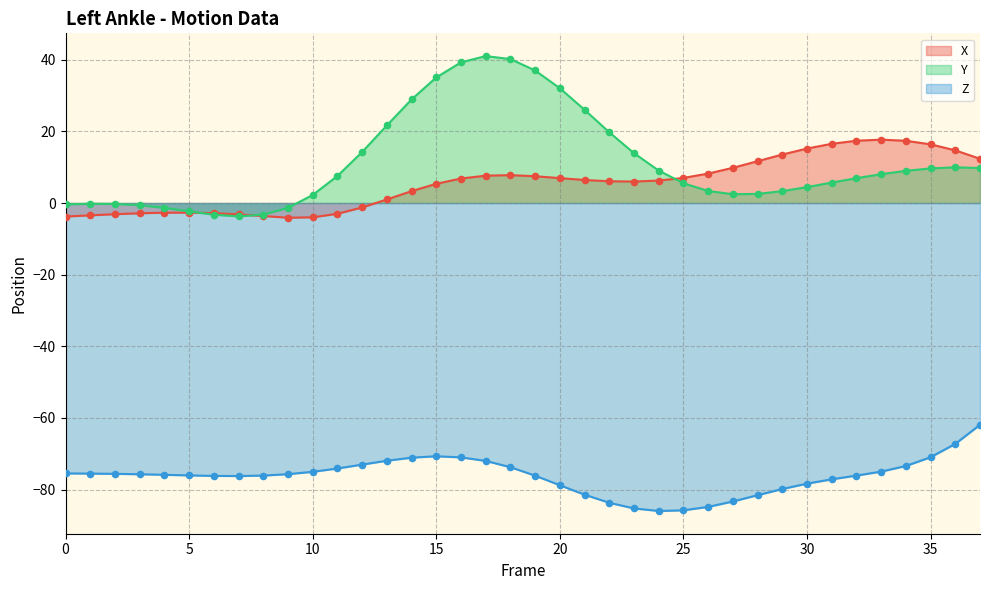

Which series reaches the maximum Y coordinate?

Y